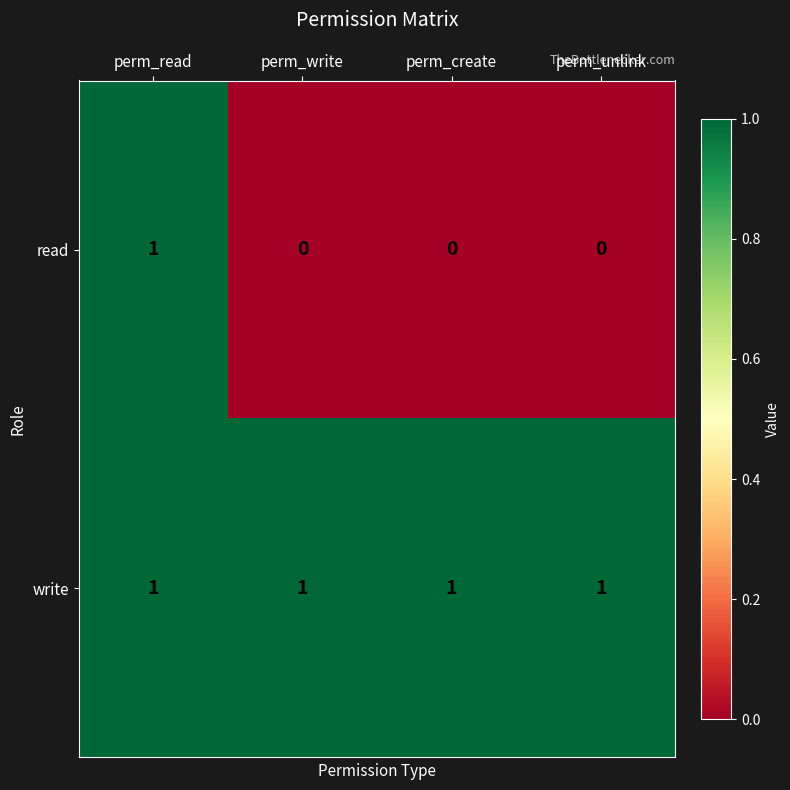

Count the number of categories in the chart.

4